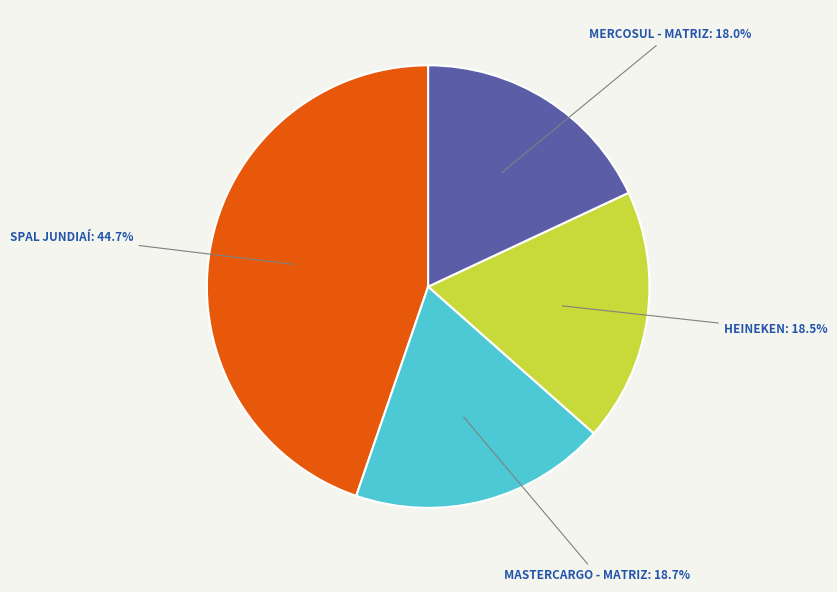

Approximately how many times larger is the value at MERCOSUL - MATRIZ compared to HEINEKEN?

1.0